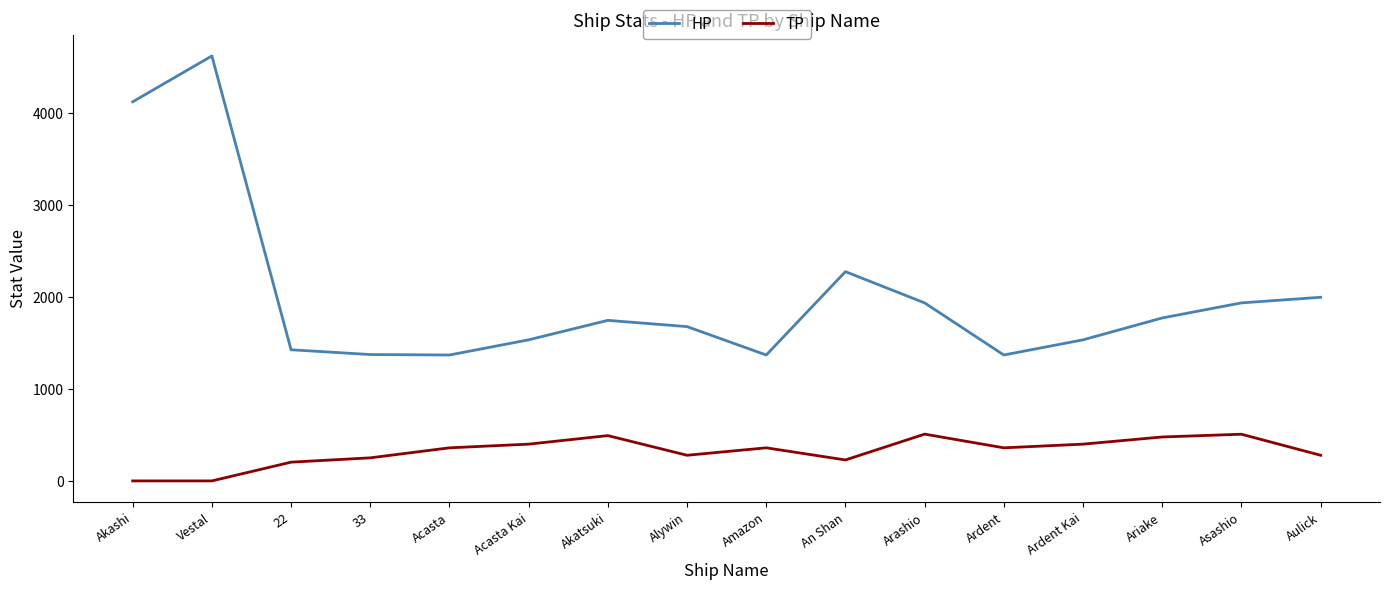

The HP series shows 1375 at 33. True or false?

True